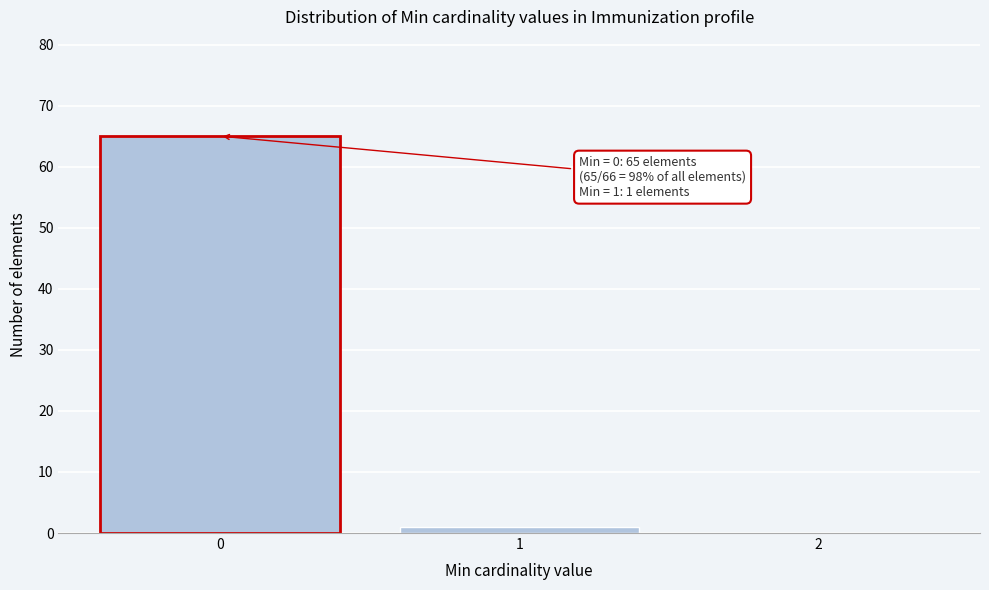

Reading left to right, extract all data points from this chart.

0=65	1=1	2=0